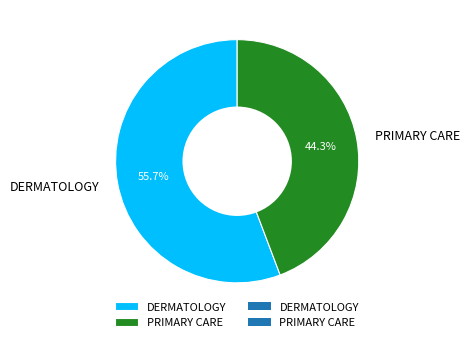

To the nearest percent, what is the difference between the PRIMARY CARE and DERMATOLOGY slice percentages?

11%